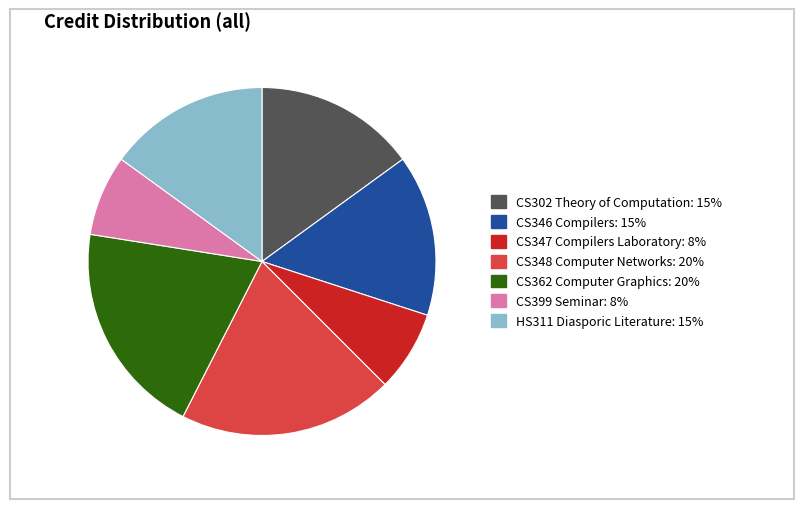

How many slices are in this pie chart?

7